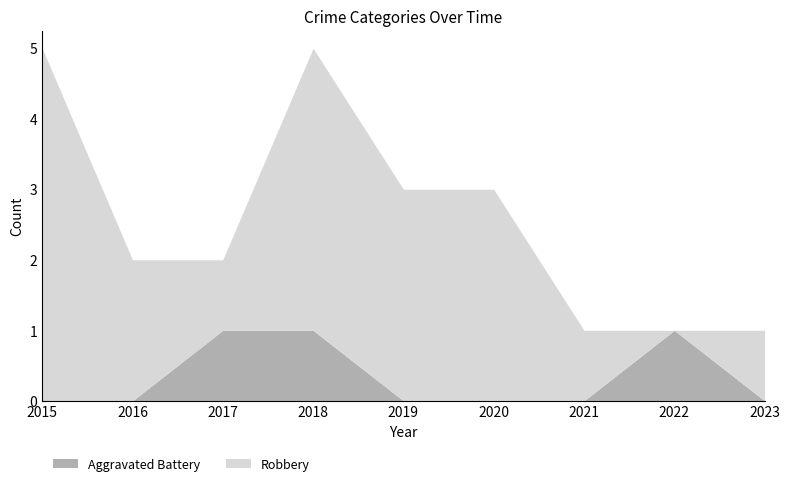

How many interior local peaks does the Aggravated Battery series have?

1